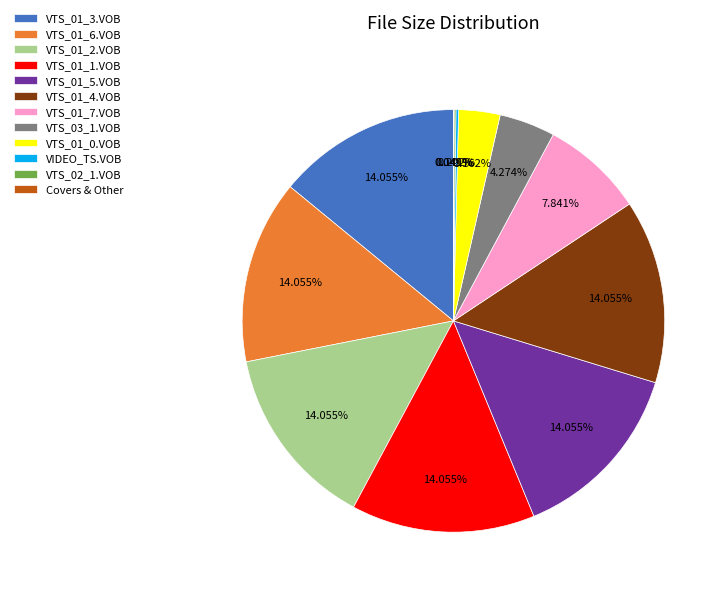

Is the sum of VTS_03_1.VOB and VTS_01_6.VOB greater than half?

No